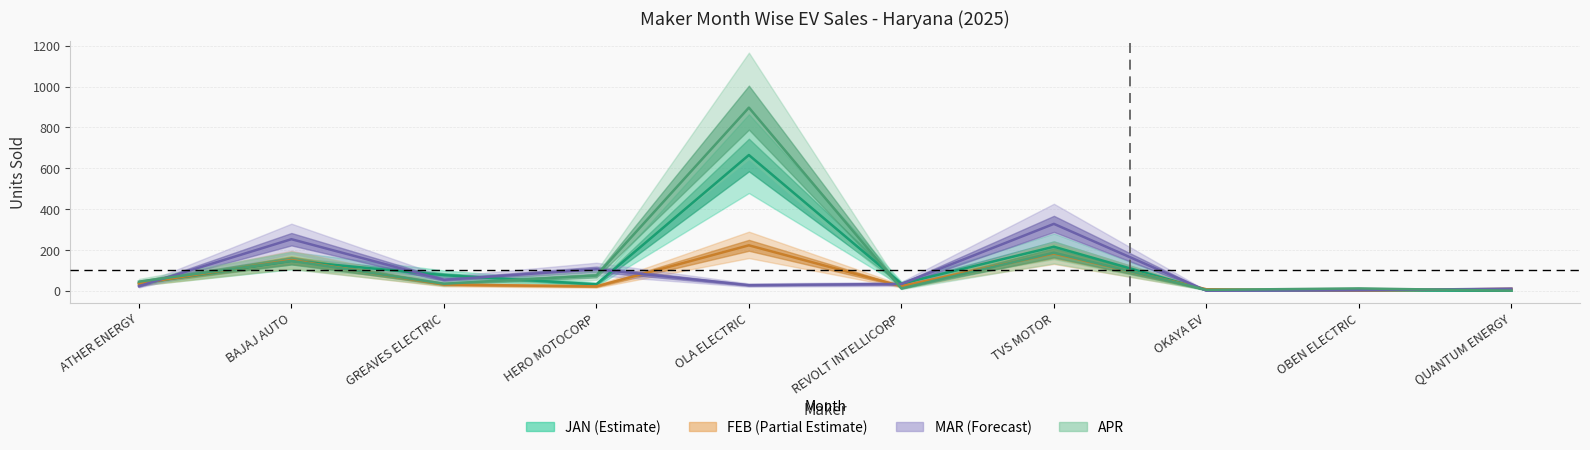

Which category has the highest value across all series?

OLA ELECTRIC